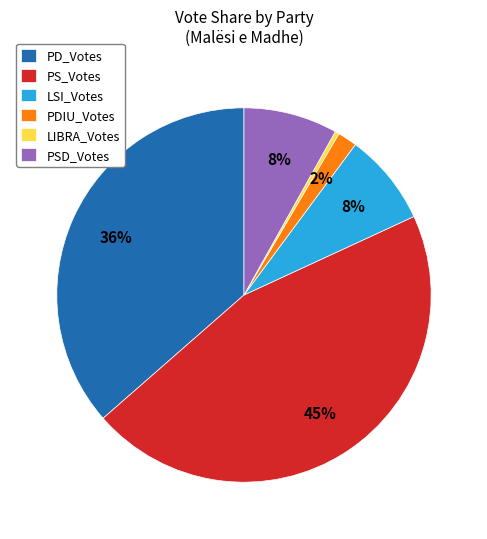

Does PS_Votes account for over 50% of the chart?

No